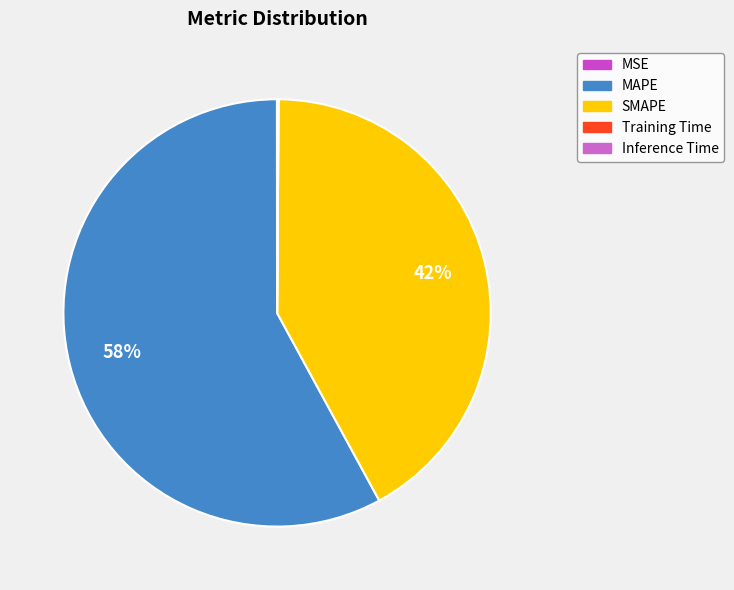

True or false: MAPE accounts for 58% of the total.

True